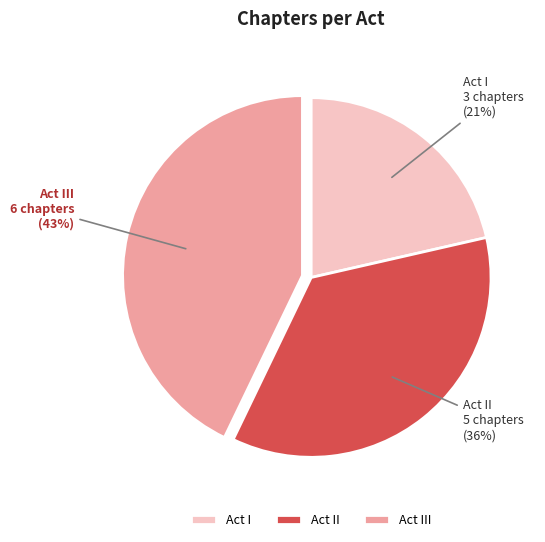

Is the sum of Act III and Act II greater than half?

Yes